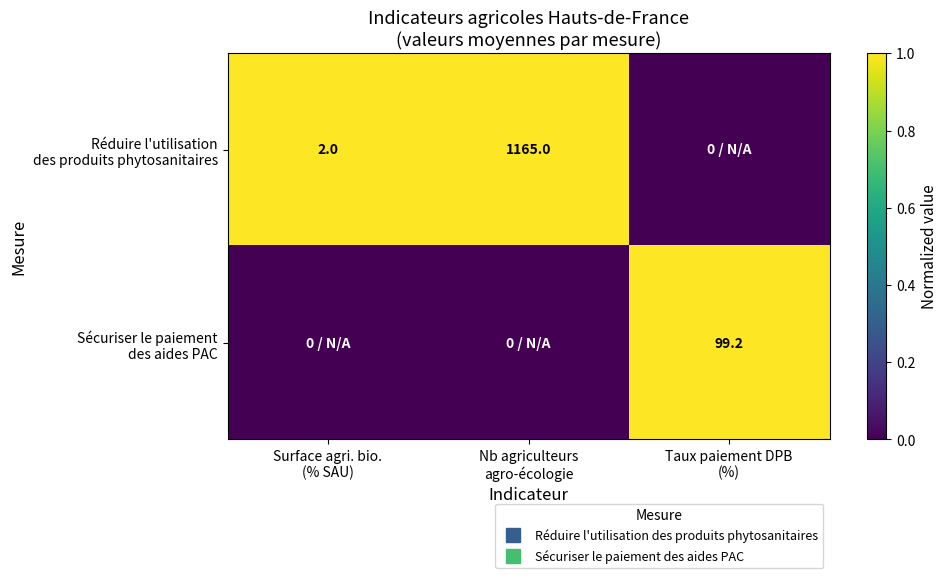

Which label corresponds to the smallest value in the chart?

Taux paiement DPB
(%)